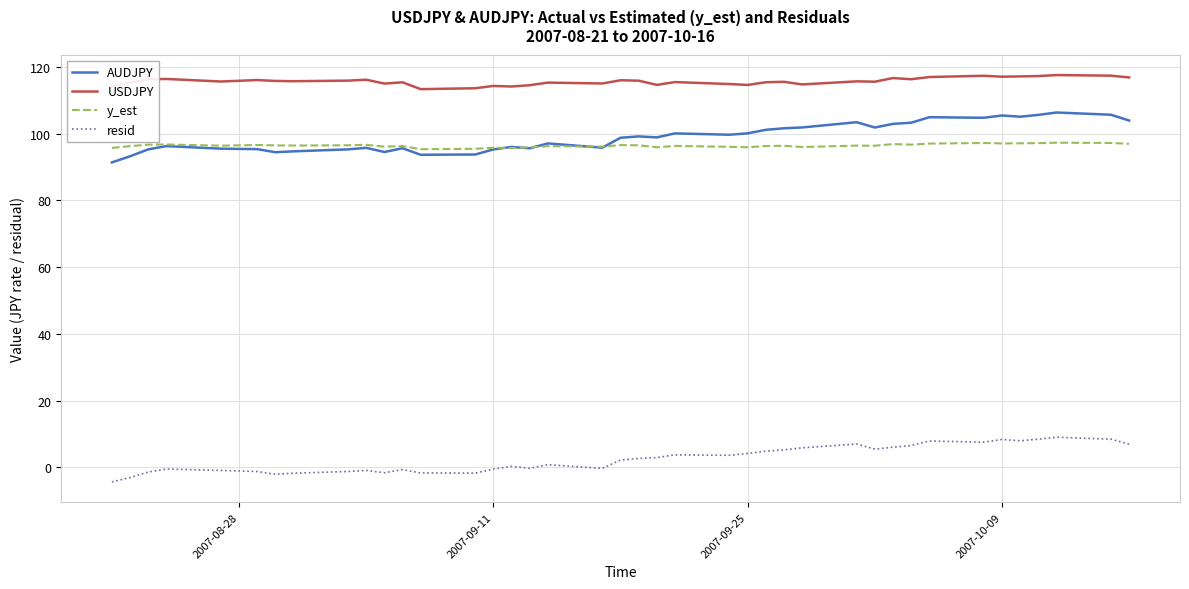

List the series in order of their peak value, highest first.

USDJPY, AUDJPY, y_est, resid